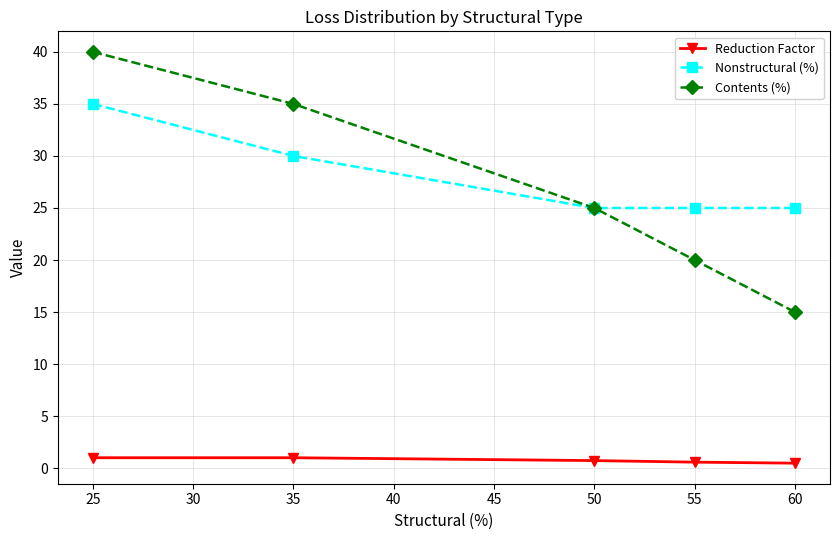

Is the value of Contents (%) at 35 greater than the value of Reduction Factor at 60?

Yes